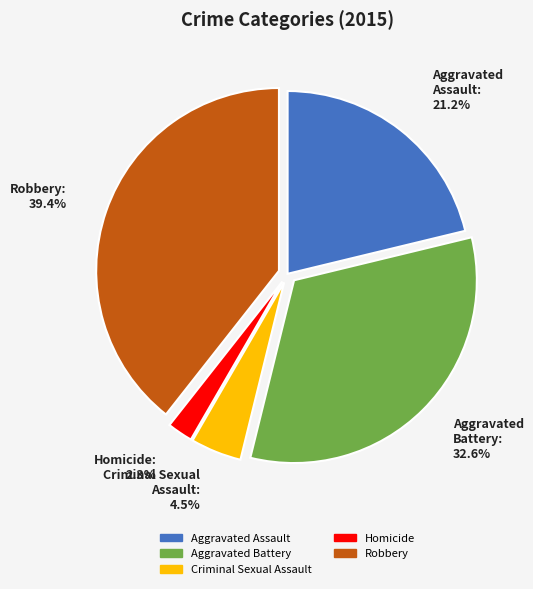

How many segments does this pie chart have?

5